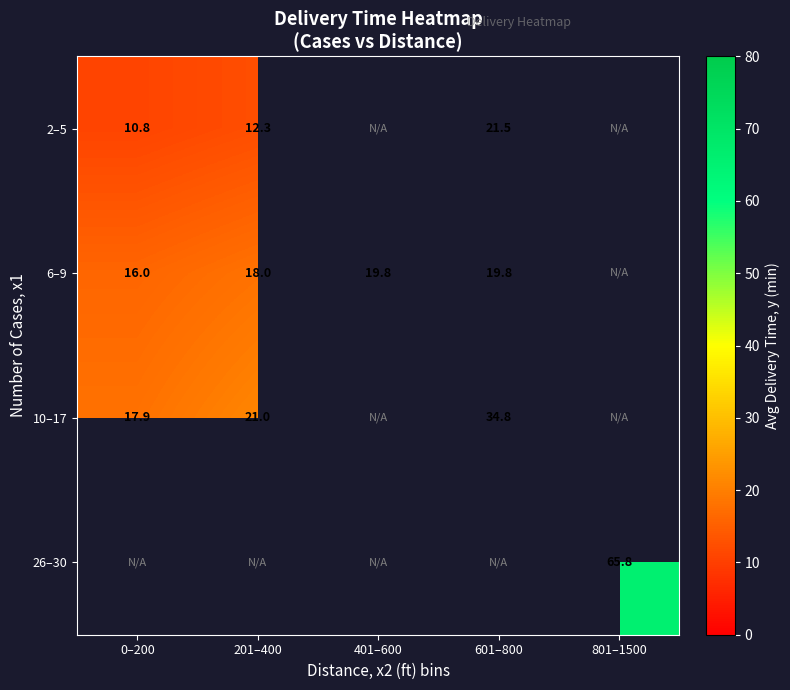

Count the number of data series in this chart.

4